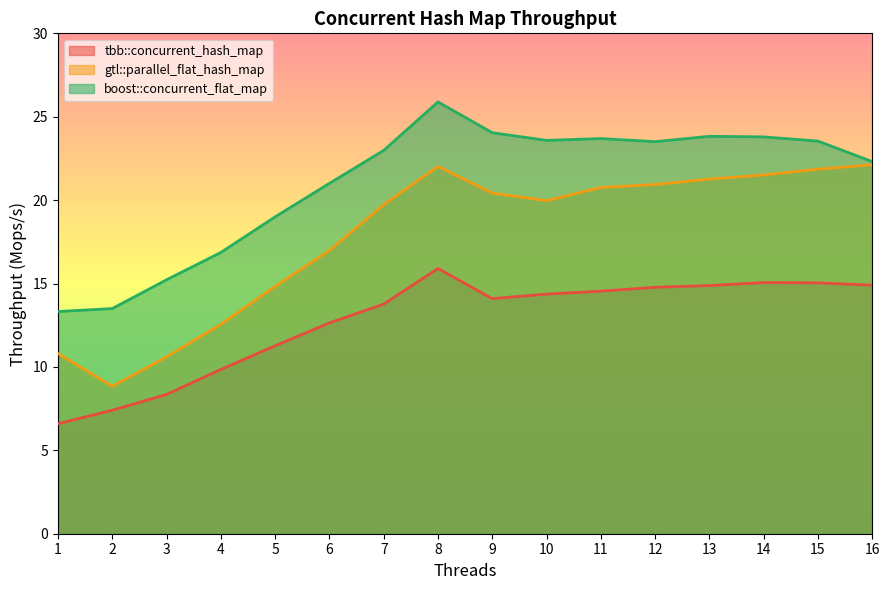

What is the smallest value displayed?

6.6